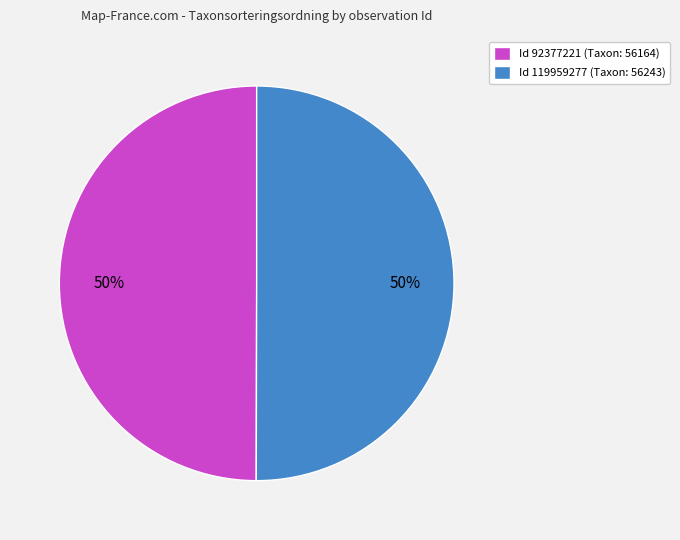

Do Id 119959277 (Taxon: 56243) and Id 92377221 (Taxon: 56164) together represent more than half of the pie?

Yes